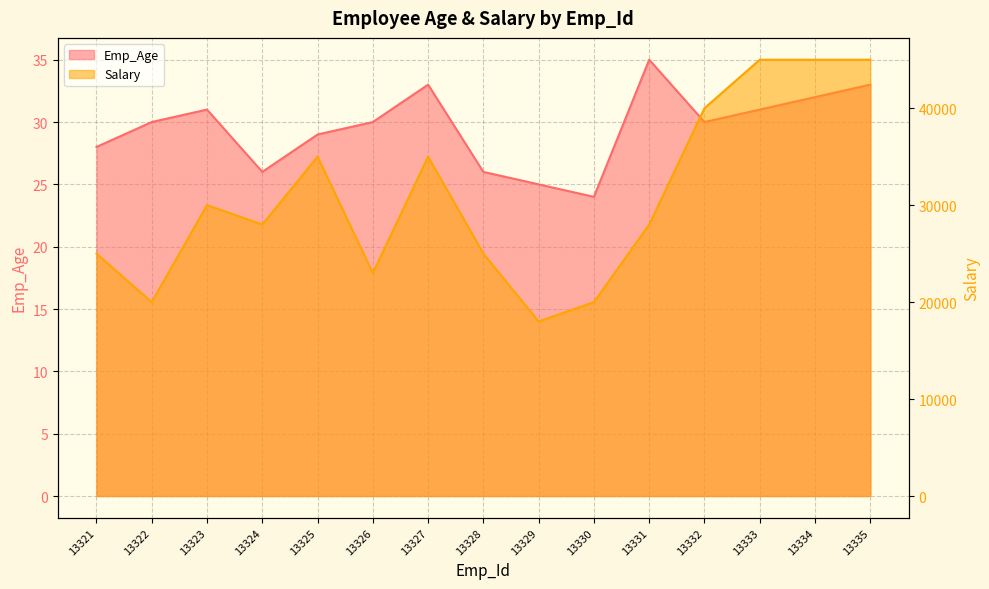

True or false: Emp_Age and Salary intersect in this chart.

False